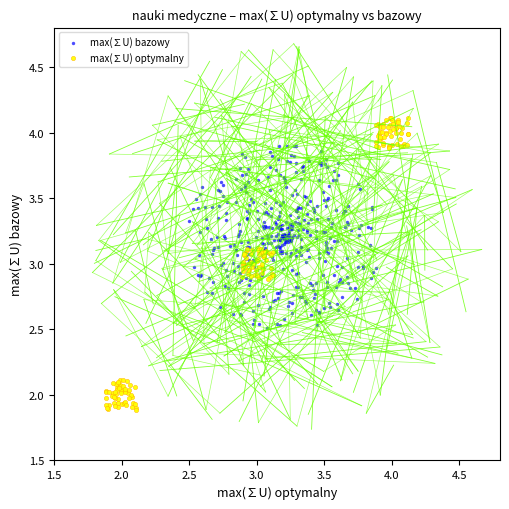

Which series has the largest Y range (max minus min)?

max(∑U) optymalny